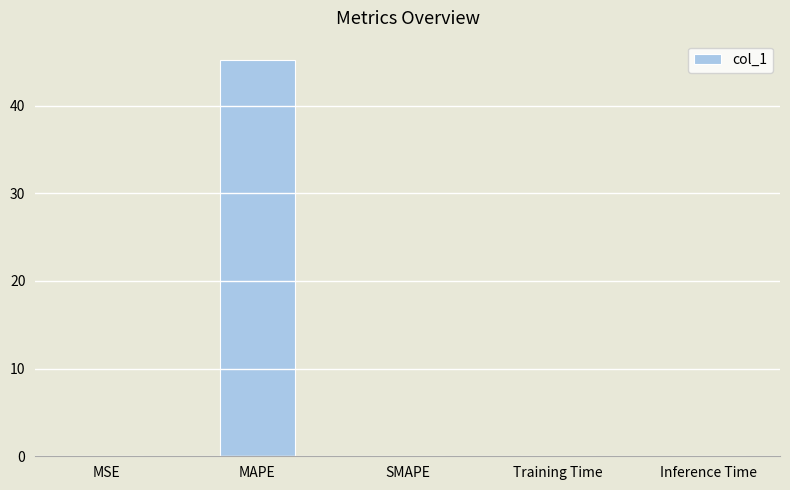

The value at MAPE is 23.9. True or false?

False